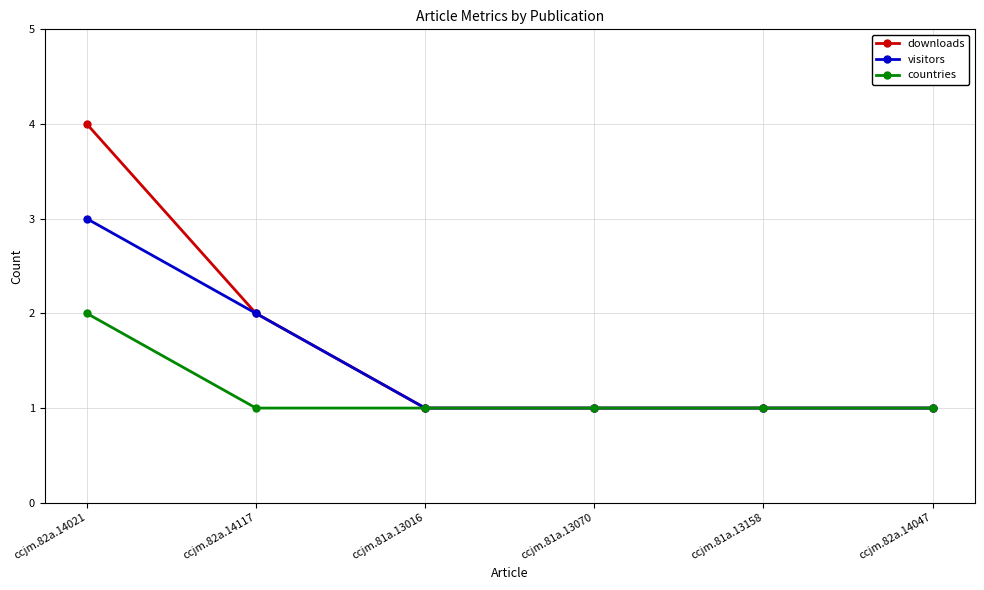

The value of countries at ccjm.82a.14047 is 1. True or false?

True